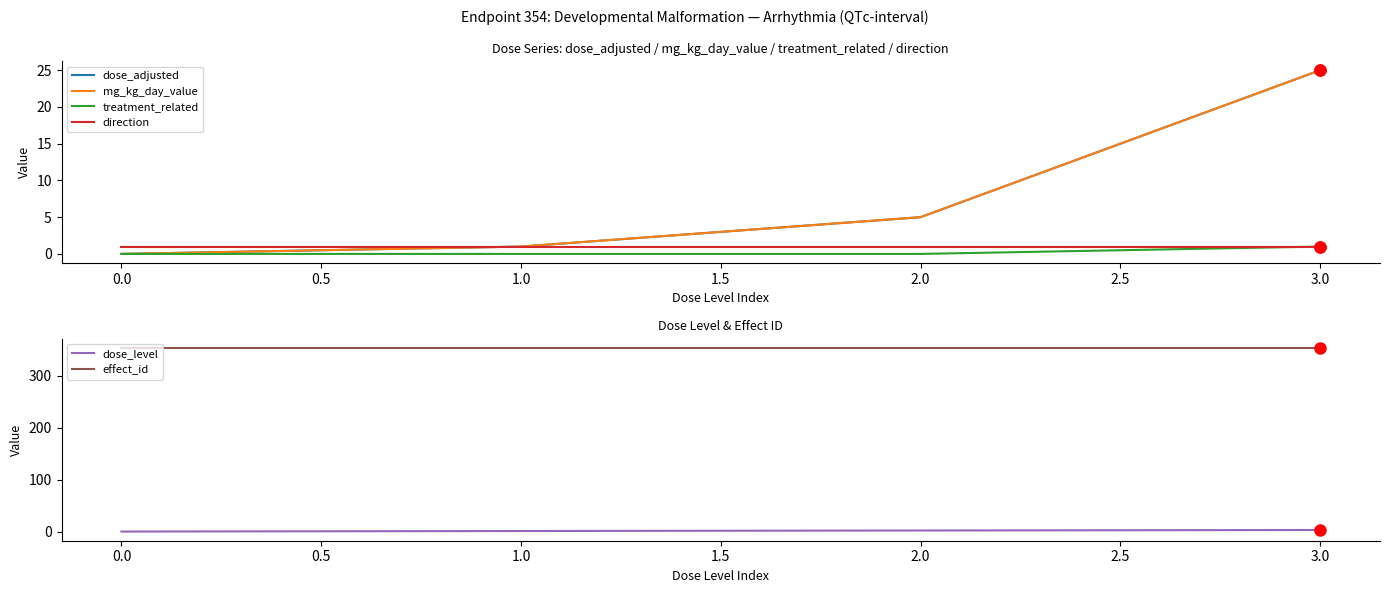

Which series contains the lowest Y value?

dose_adjusted